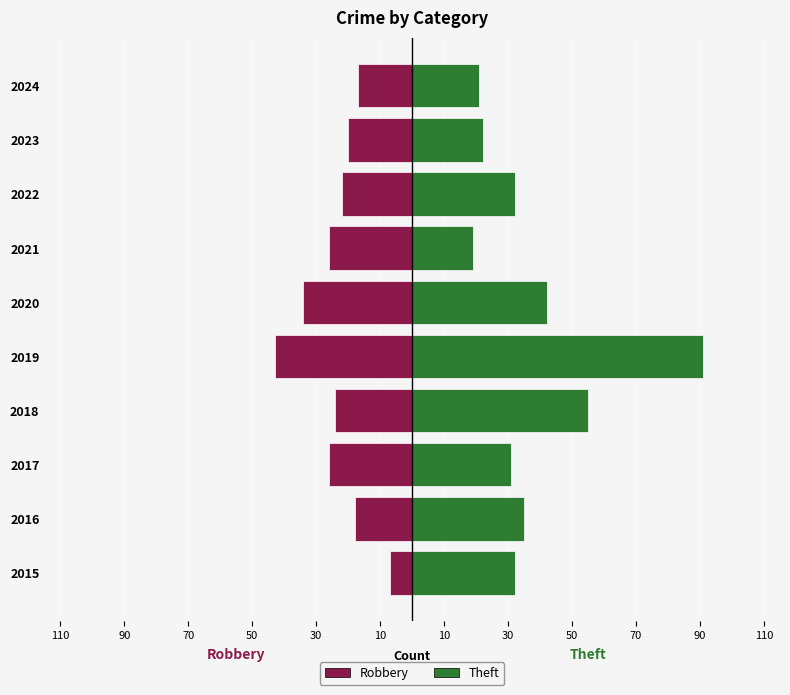

Reading right to left, what are all the values shown in this chart?

Robbery: -17	-20	-22	-26	-34	-43	-24	-26	-18	-7
Theft: 21	22	32	19	42	91	55	31	35	32